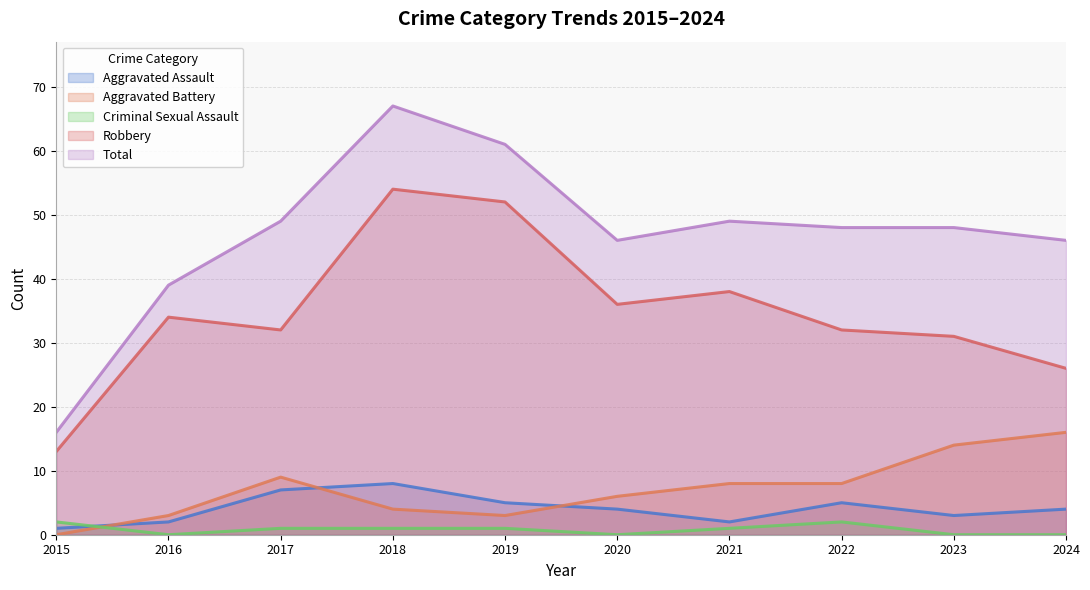

What is the difference between the second highest and second lowest values in the Aggravated Assault series?

5